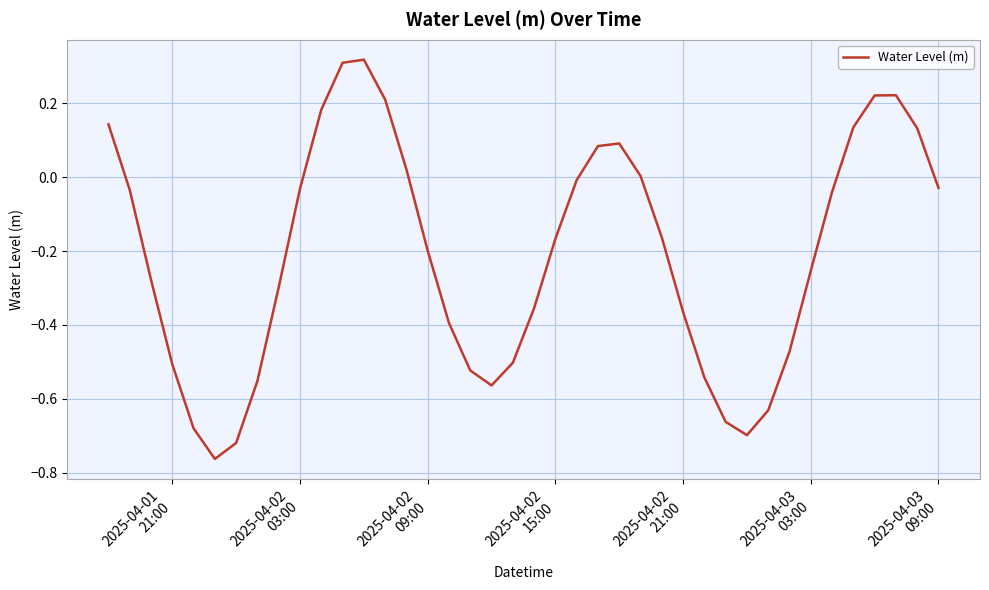

What is the difference between the maximum and minimum values?

1.1